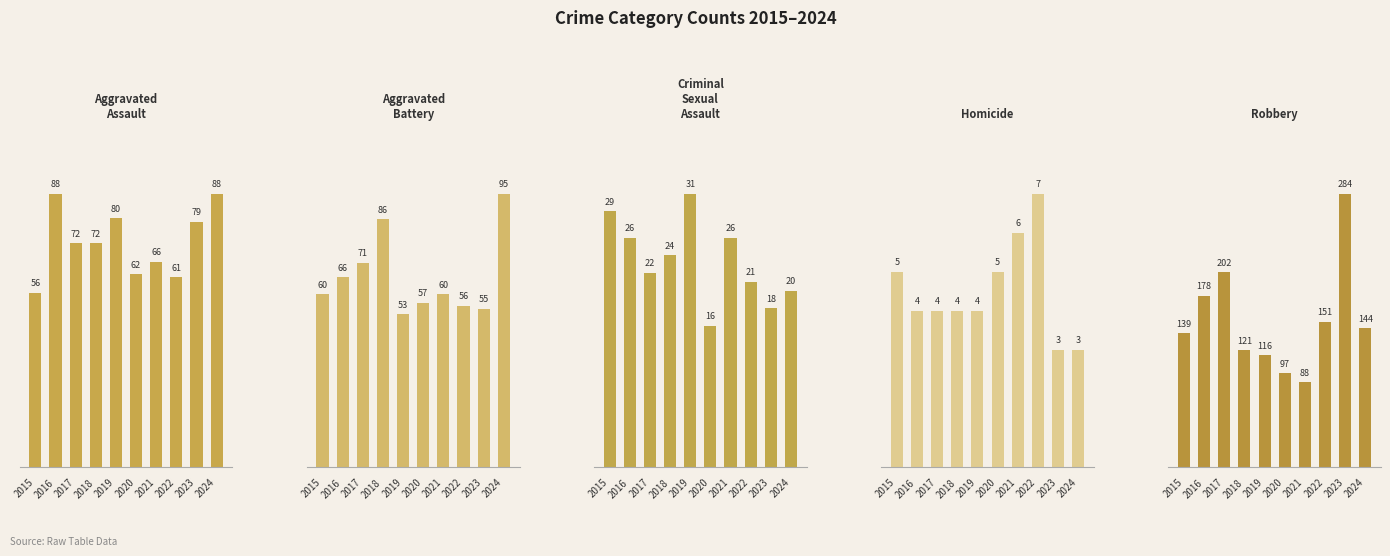

Is it true that Aggravated Assault equals 79 at 2023?

True